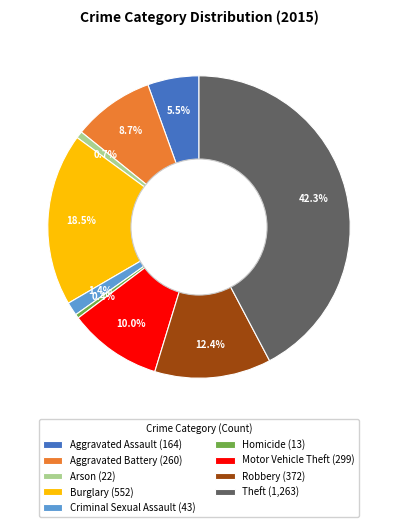

Is there any slice that represents more than half of the pie?

No